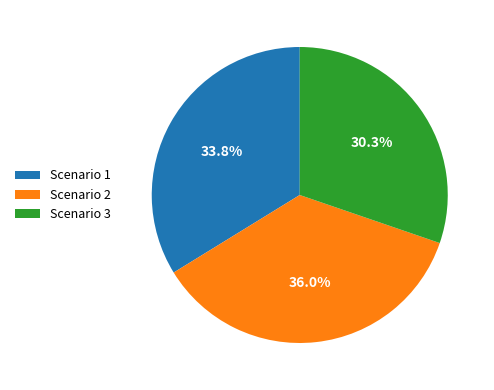

How many slices are in this pie chart?

3